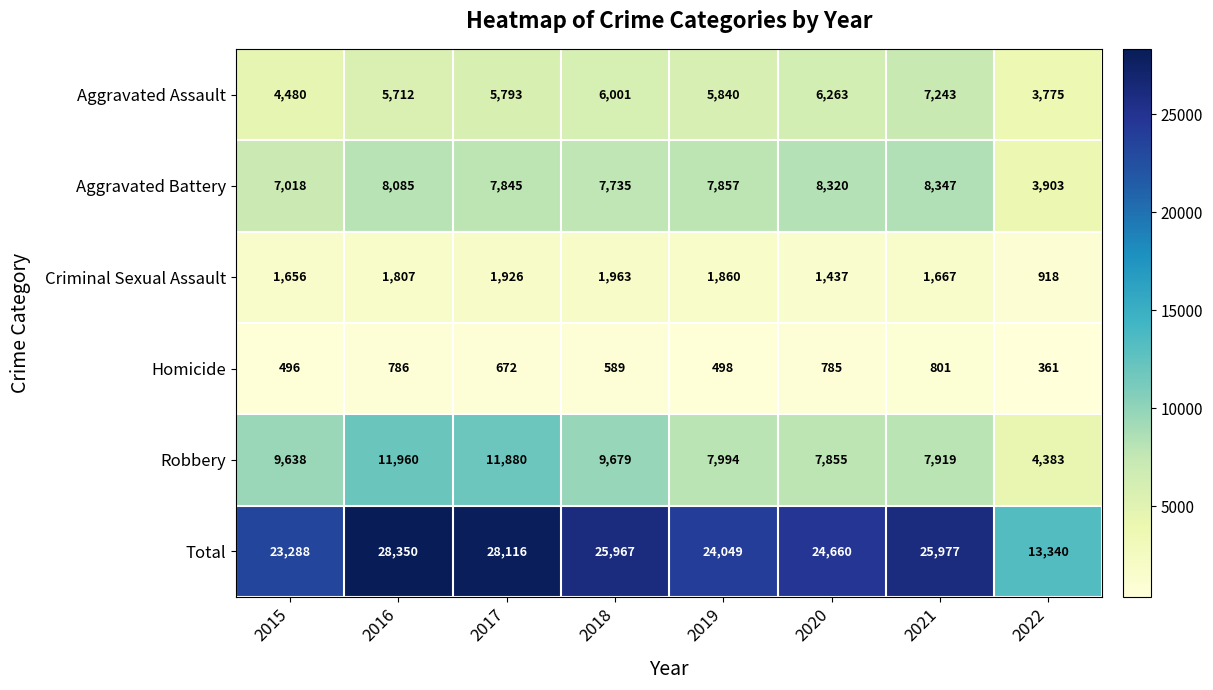

True or false: Aggravated Assault has a value of 8219 at 2016.

False